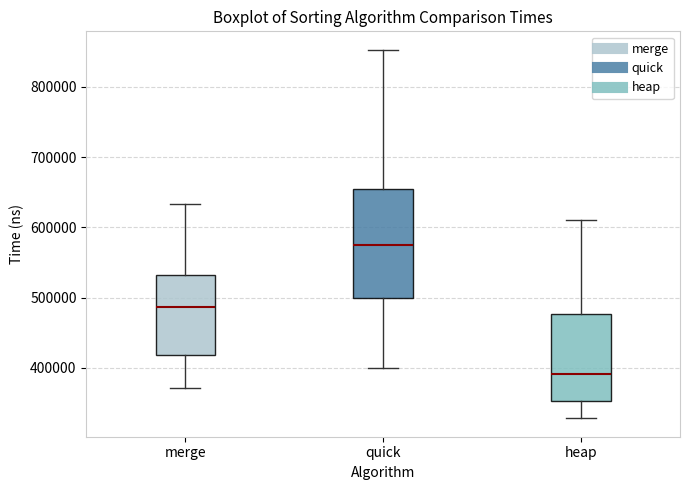

Comparing the boxes themselves (not the whiskers), which one is the tallest?

quick